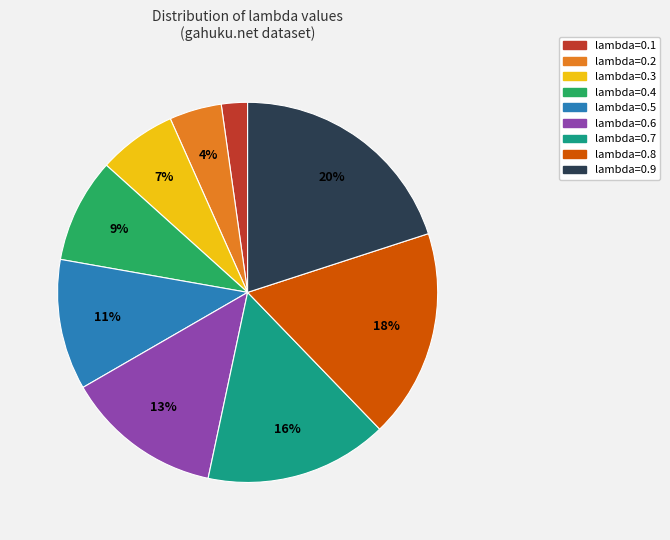

Is there a majority slice in this chart?

No